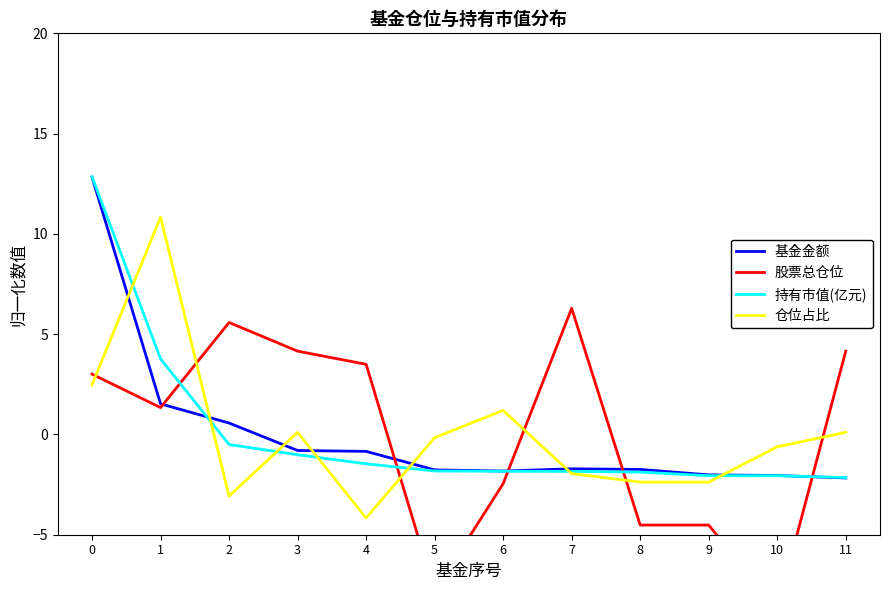

Which series changed the most between 0 and 1?

基金金额